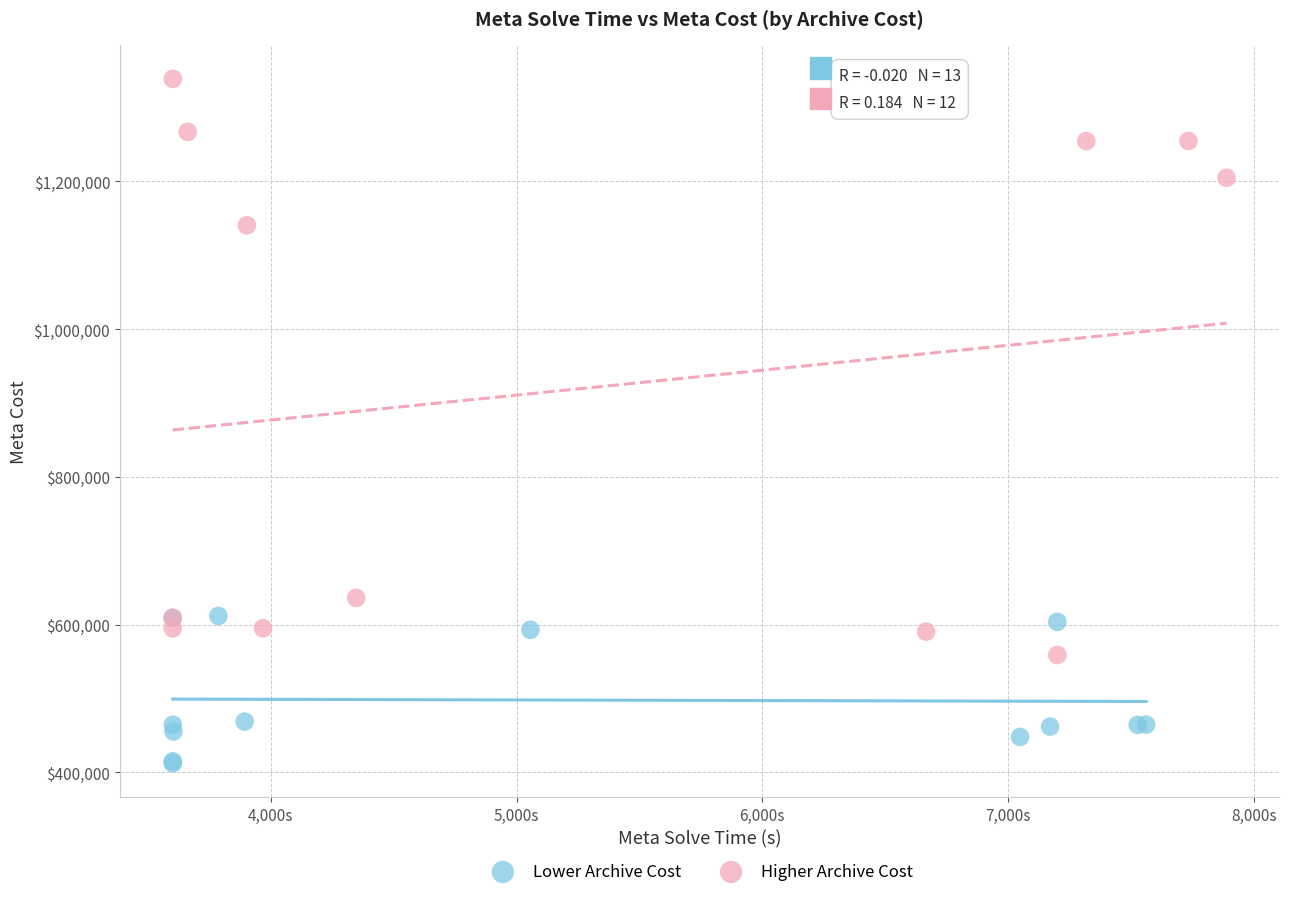

Which series has the largest Y range (max minus min)?

Higher Archive Cost